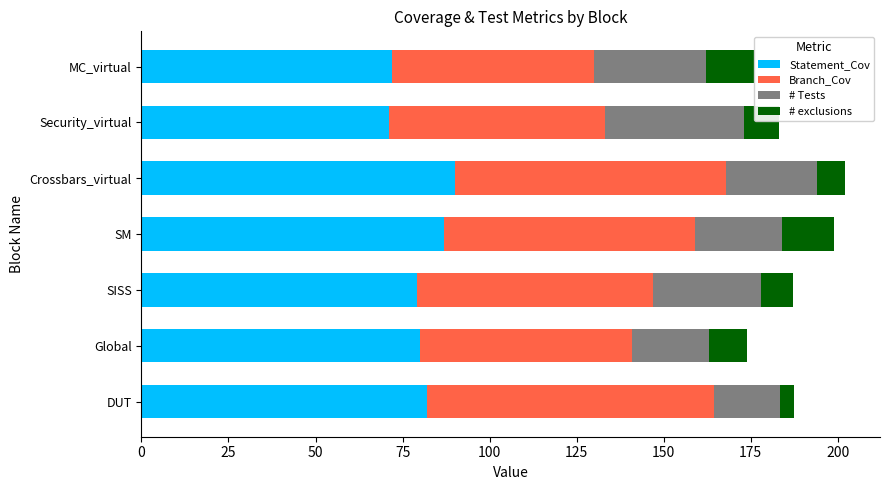

What is the maximum value for Statement_Cov?

90.0